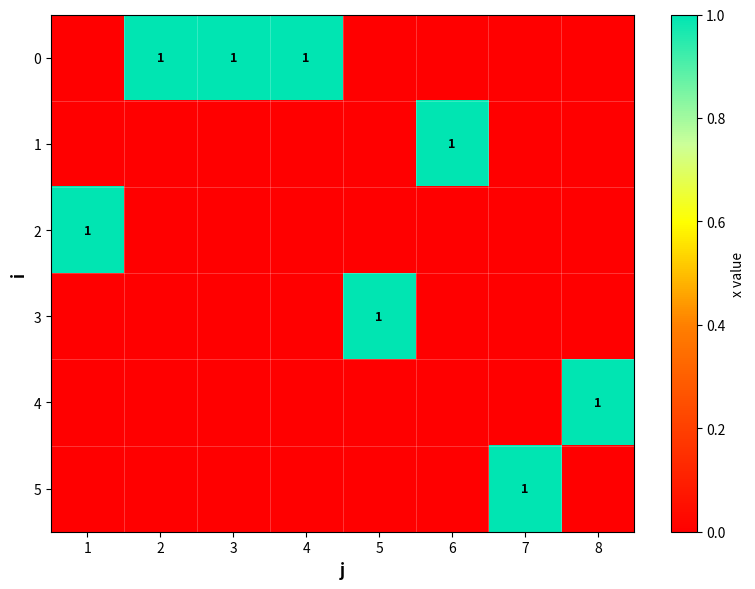

What is the spread (max minus min) of values at 6?

1